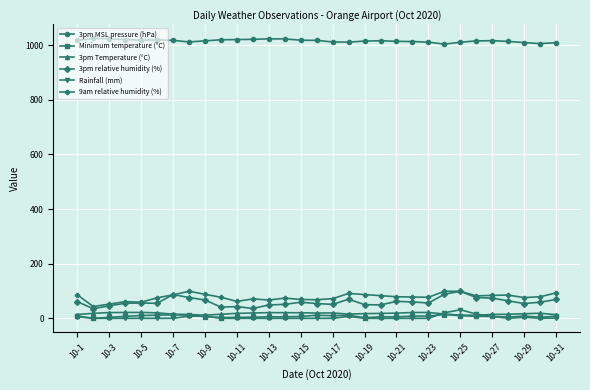

True or false: 9am relative humidity (%) has more than 2 interior local peaks.

True